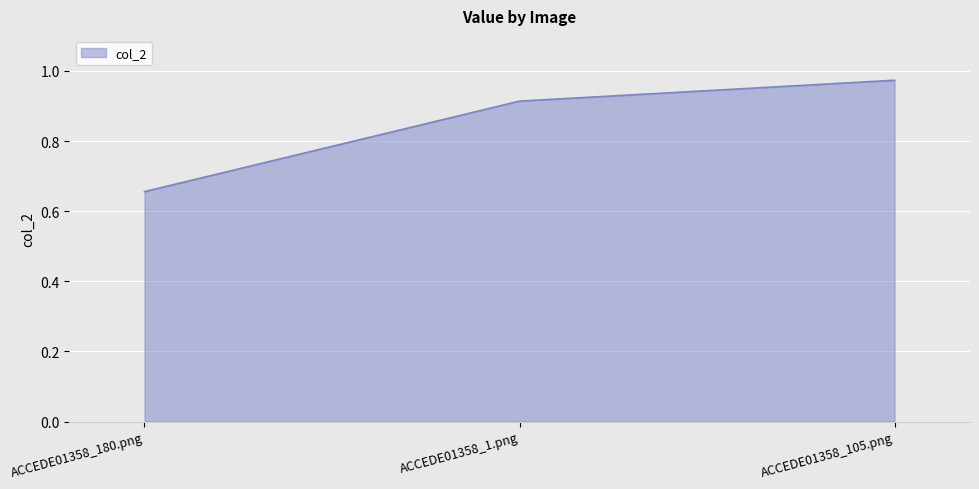

At which category does the chart reach its peak across all series?

ACCEDE01358_105.png